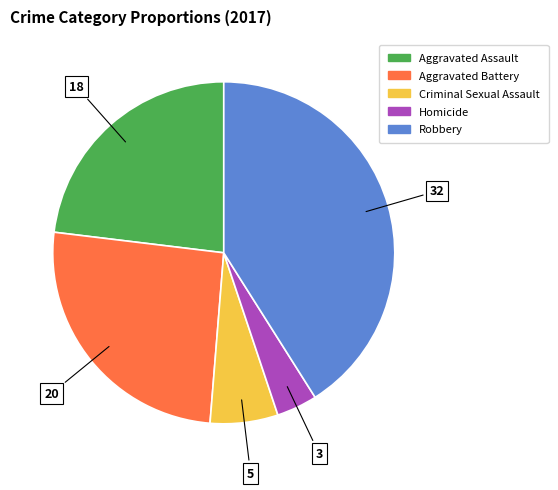

Which slice is the largest?

Robbery